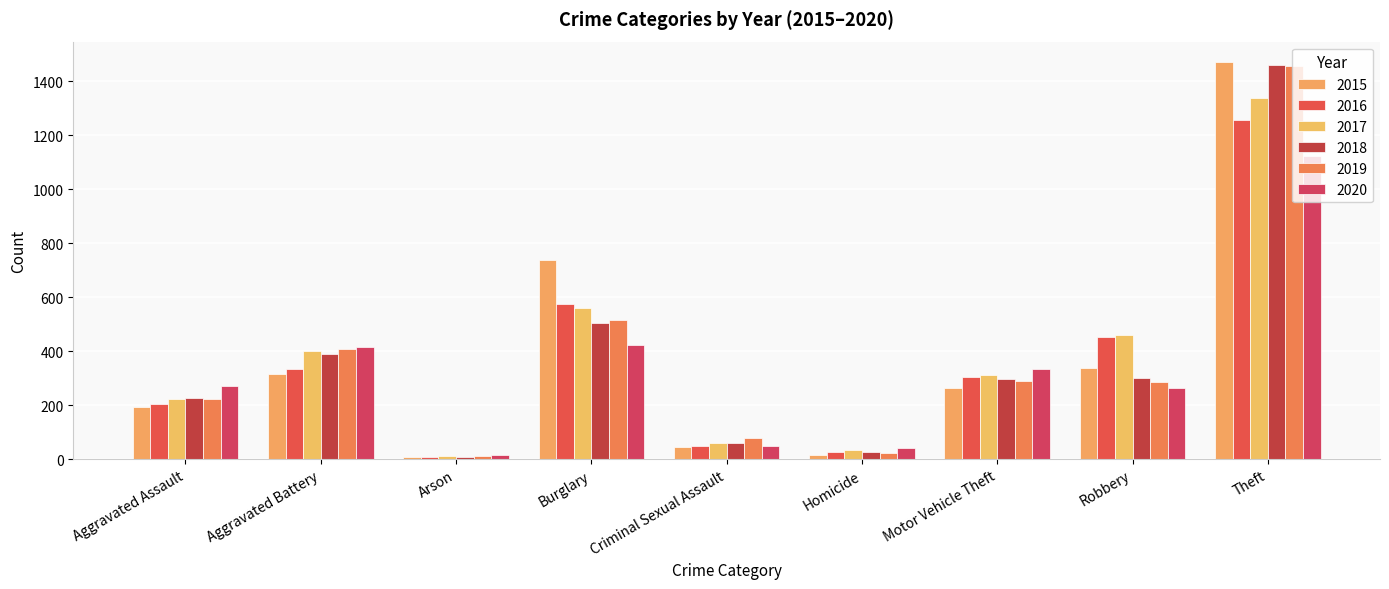

What is the label of the 7th bar from the right?

Arson